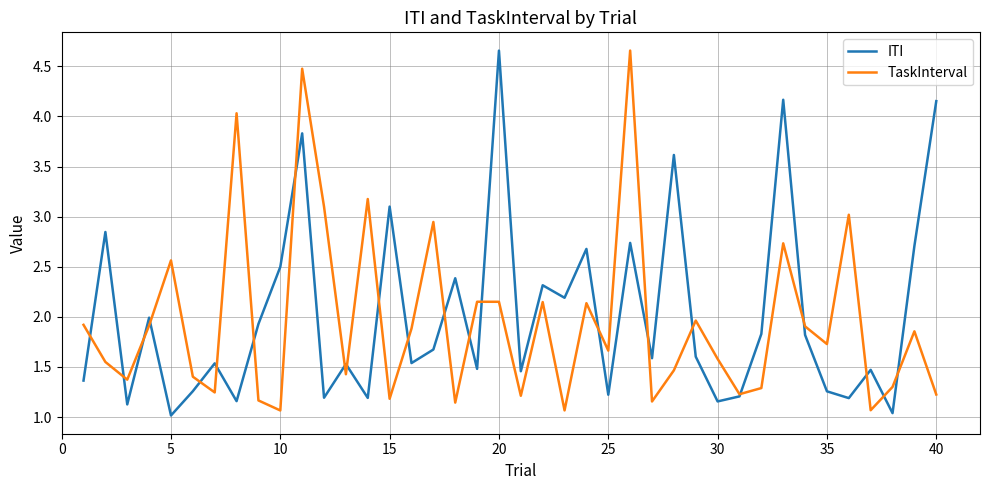

How many lines are shown in the chart?

2